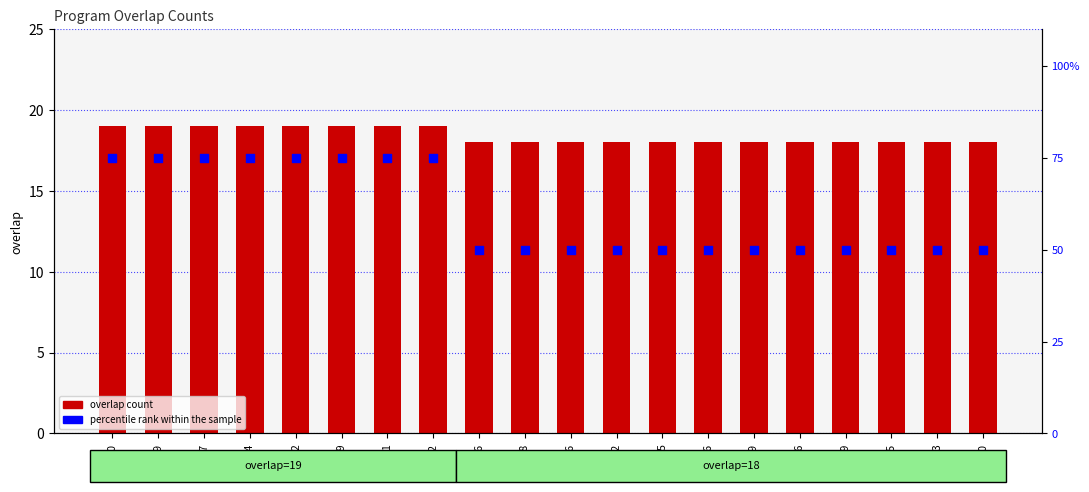

Which series has the largest Y range (max minus min)?

percentile rank within the sample